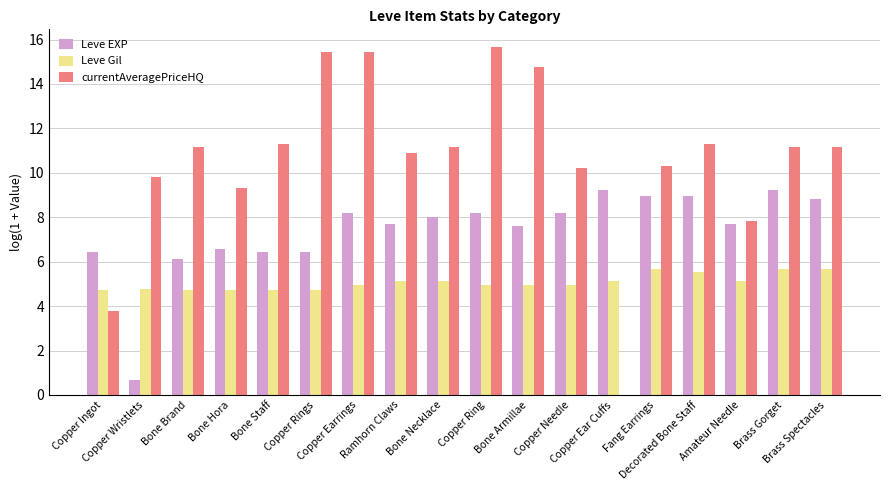

The Leve Gil series shows 4.9 at Copper Ring. True or false?

True